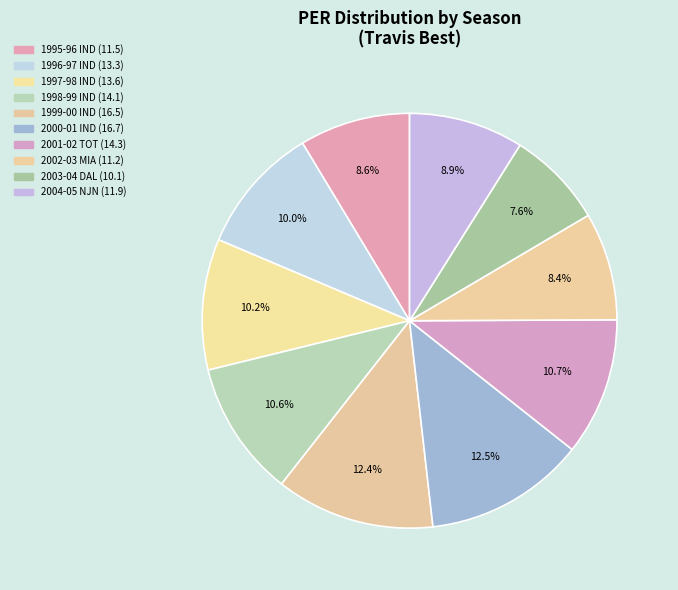

Rank the categories by value from highest to lowest.

2000-01 IND, 1999-00 IND, 2001-02 TOT, 1998-99 IND, 1997-98 IND, 1996-97 IND, 2004-05 NJN, 1995-96 IND, 2002-03 MIA, 2003-04 DAL